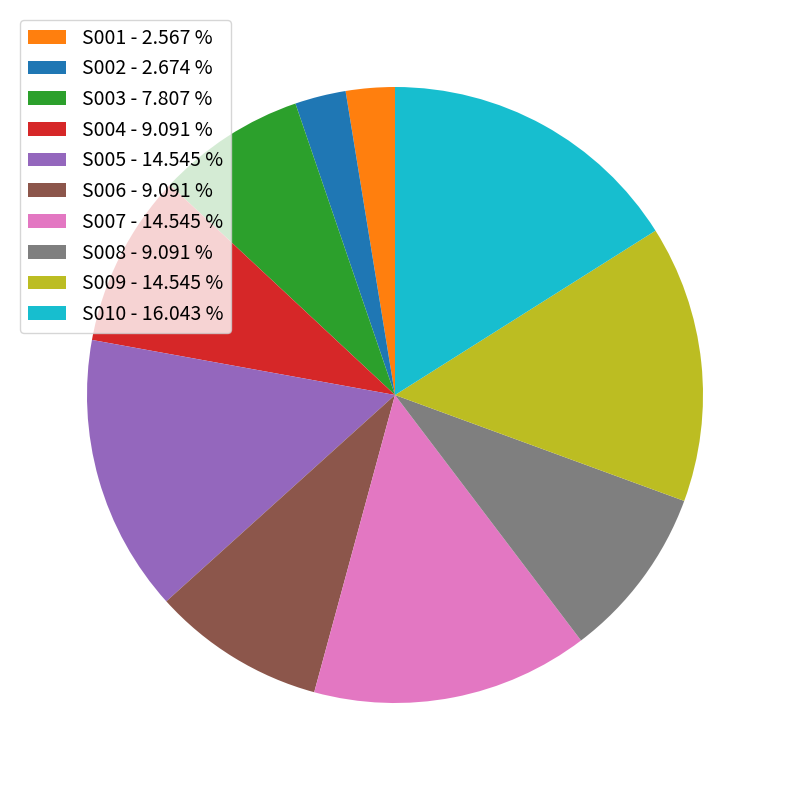

What is the ratio of the value at S010 - 16.043 % to the value at S006 - 9.091 %?

1.8